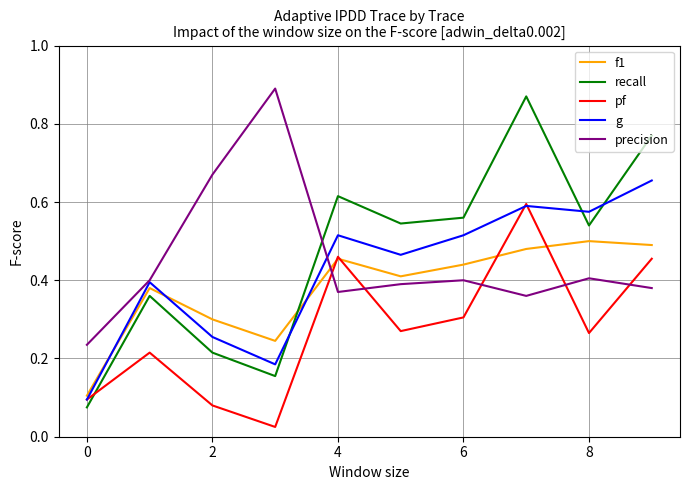

Which series has the widest spread of values?

recall